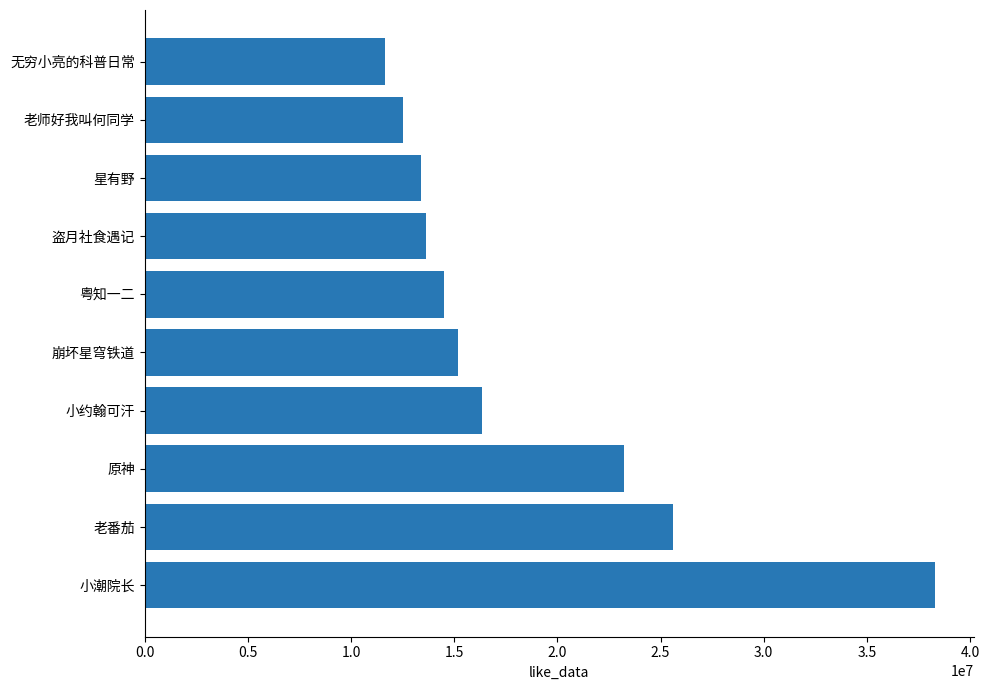

Read the value at 星有野, to the nearest 100.

13384600